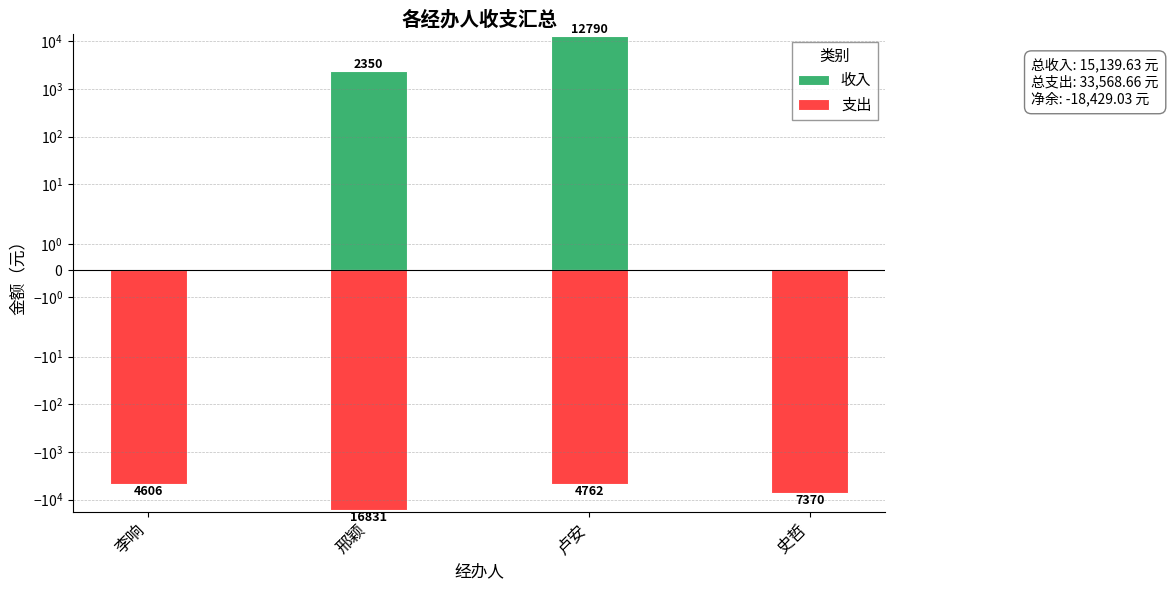

How many bars are there in total?

8